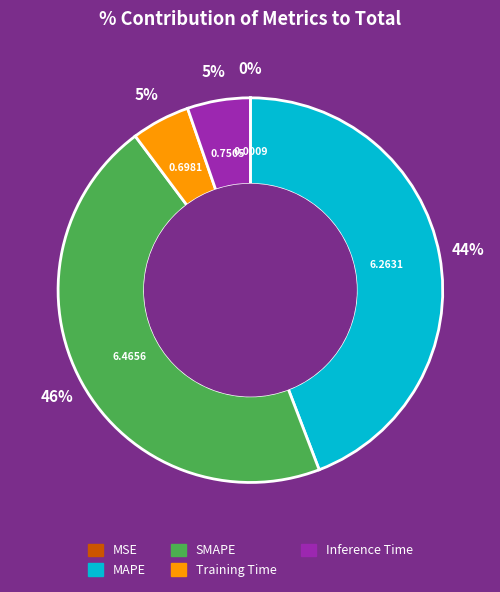

What is the largest slice in the pie chart?

SMAPE